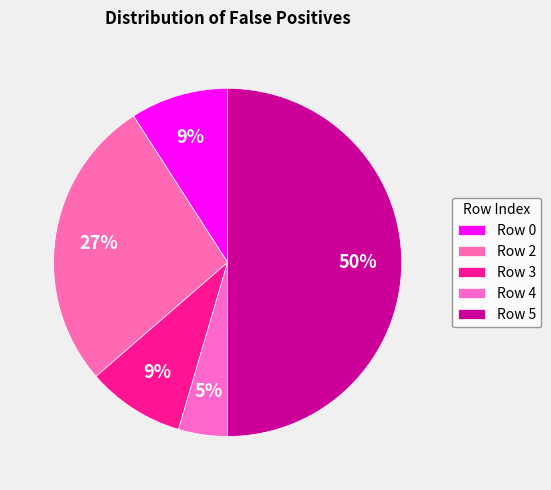

Is the sum of Row 5 and Row 0 greater than half?

Yes